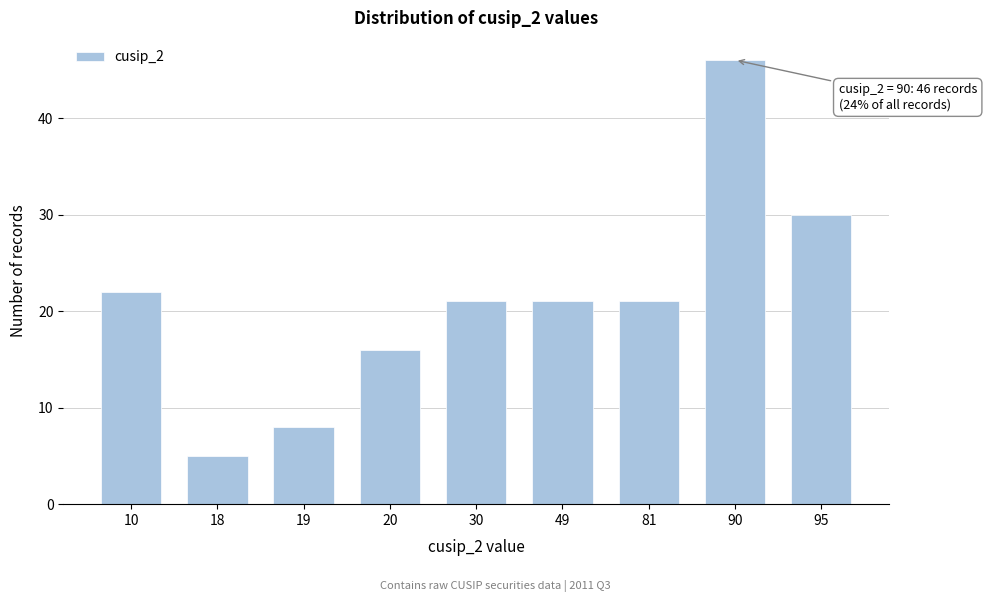

Reading left to right, list all the values displayed in this chart.

10=22	18=5	19=8	20=16	30=21	49=21	81=21	90=46	95=30